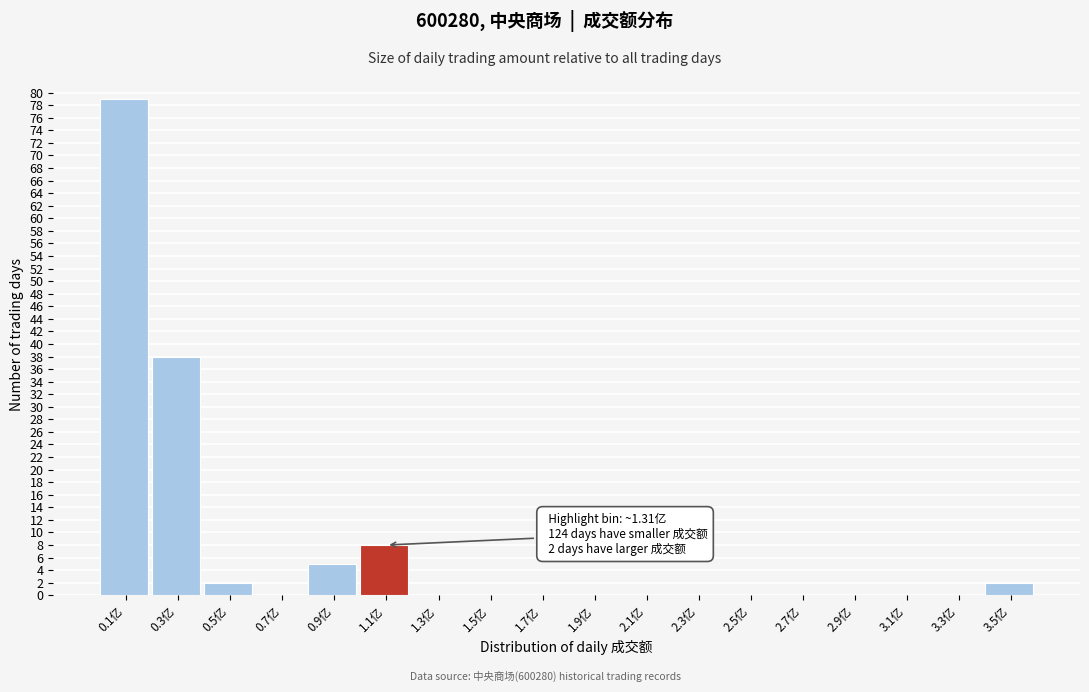

Reading left to right, extract all data points from this chart.

0.1亿=79	0.3亿=38	0.5亿=2	0.7亿=0	0.9亿=5	1.1亿=8	1.3亿=0	1.5亿=0	1.7亿=0	1.9亿=0	2.1亿=0	2.3亿=0	2.5亿=0	2.7亿=0	2.9亿=0	3.1亿=0	3.3亿=0	3.5亿=2